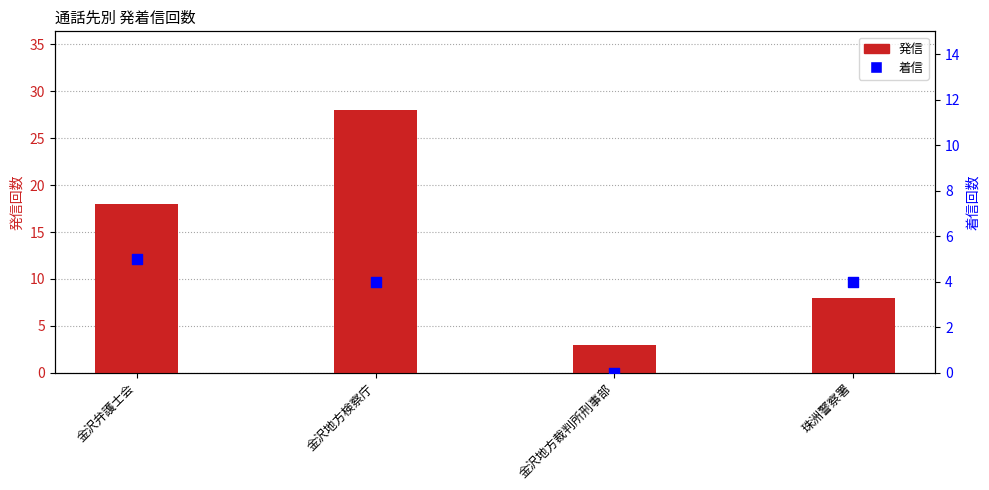

At which category is the sum across all series the highest?

金沢地方検察庁